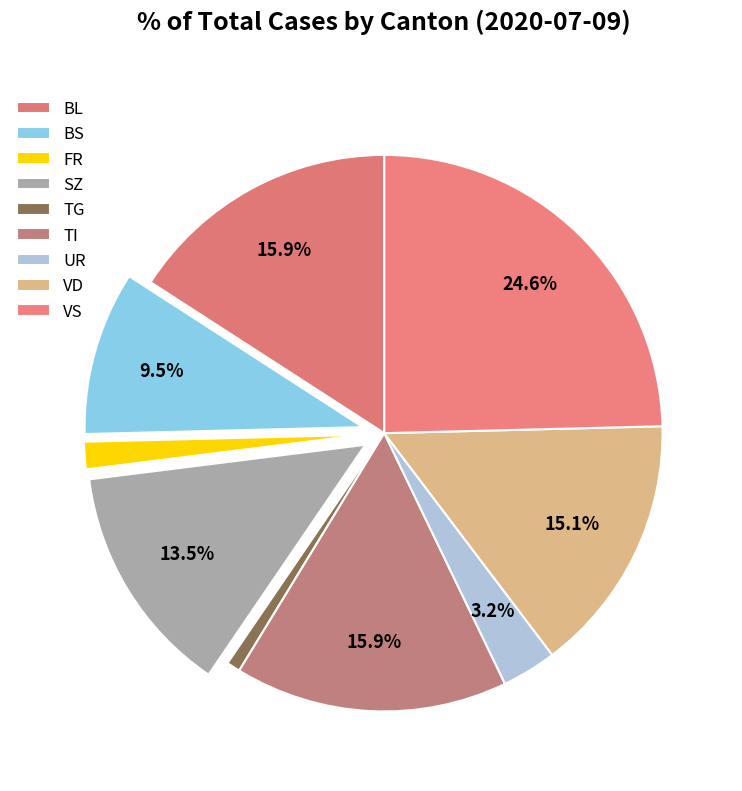

Count the number of slices in the pie.

9